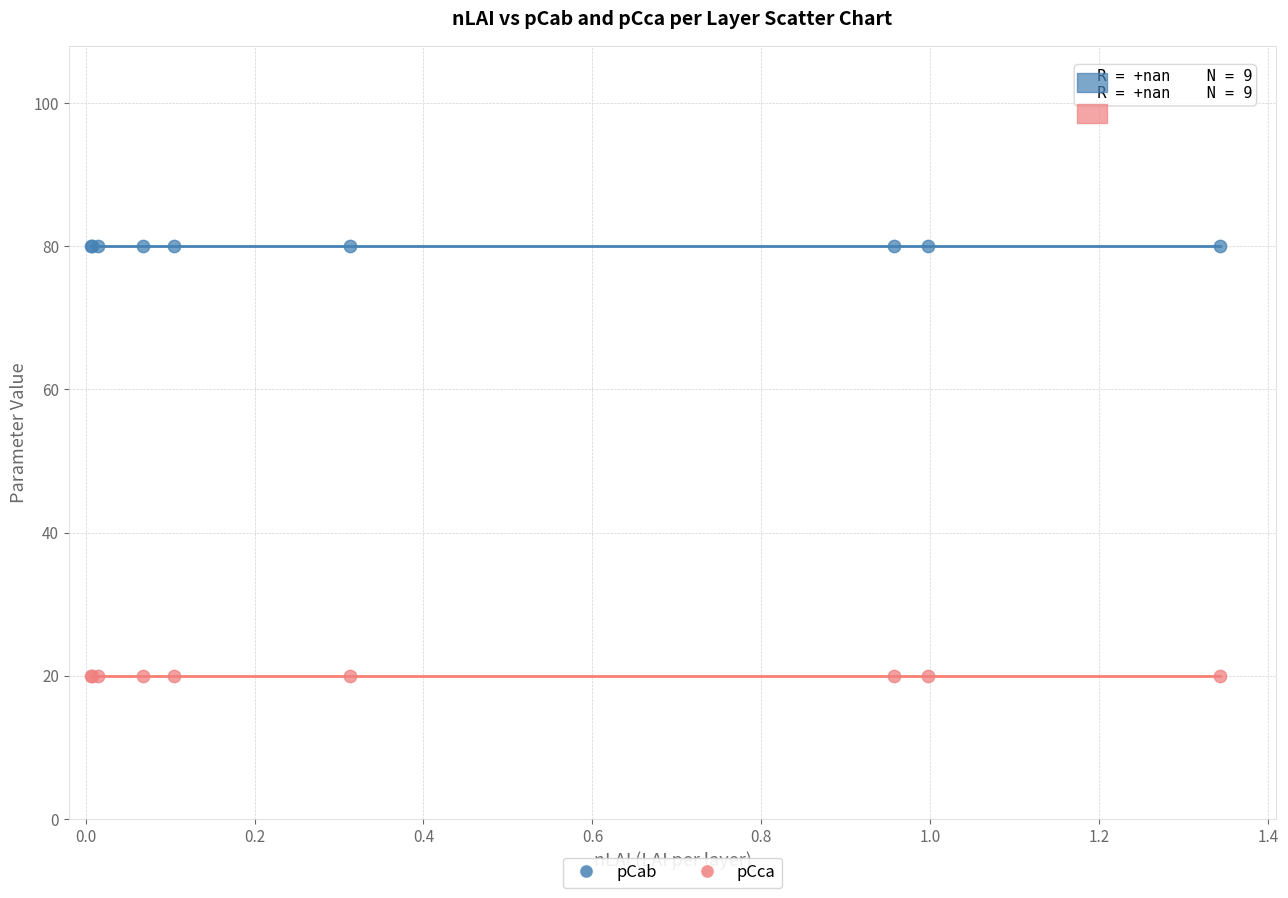

Which series contains the lowest Y value?

pCca